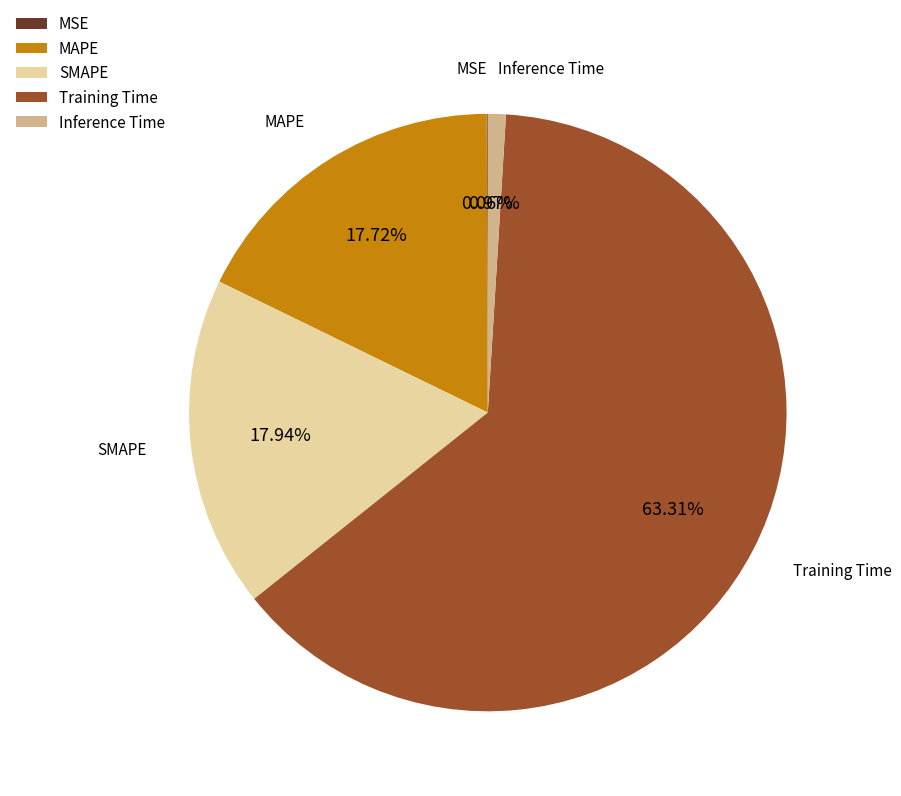

Is Inference Time the majority of the pie?

No